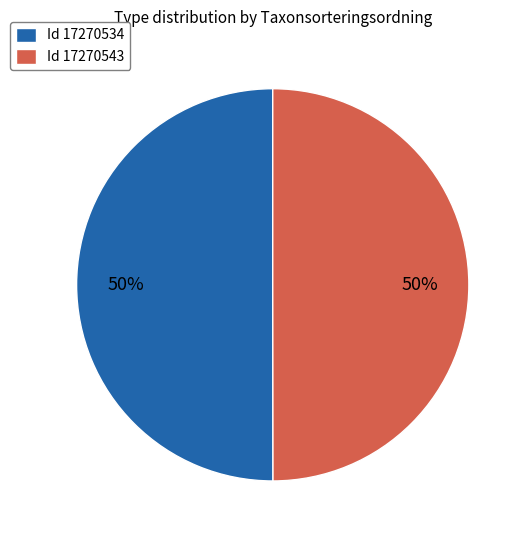

To the nearest percent, what portion does Id 17270543 represent?

50%